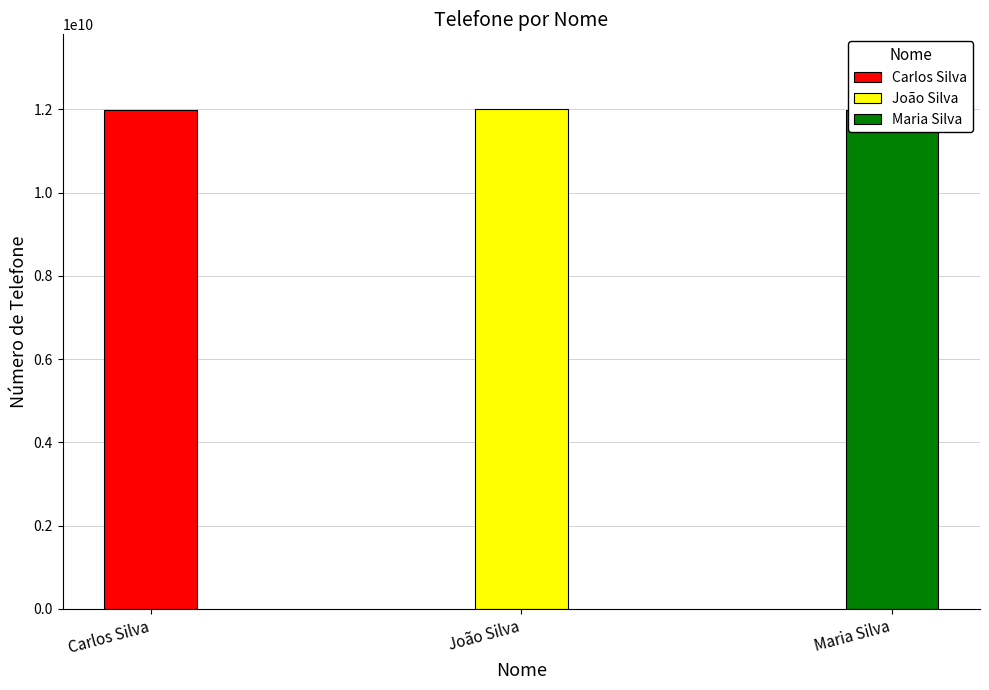

Reading left to right, list all the values displayed in this chart.

11977777777	11999999999	11988888888